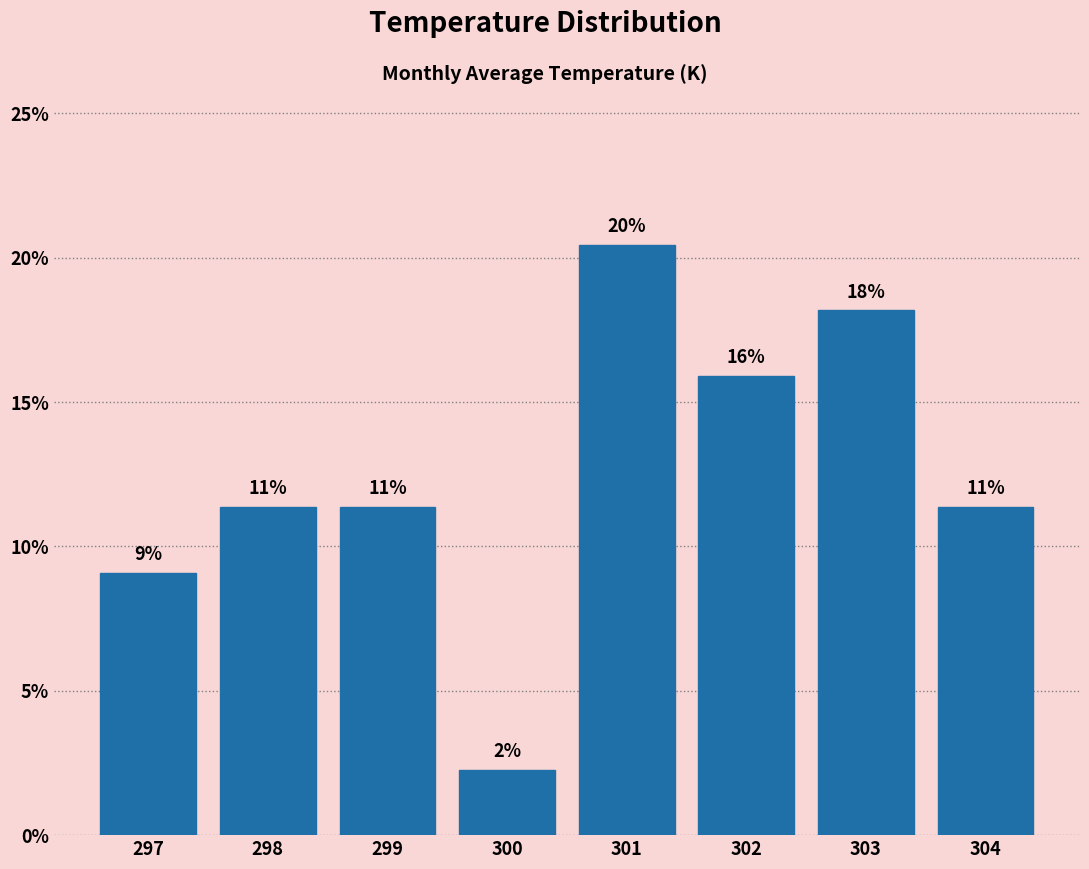

How many bars are there in total?

8